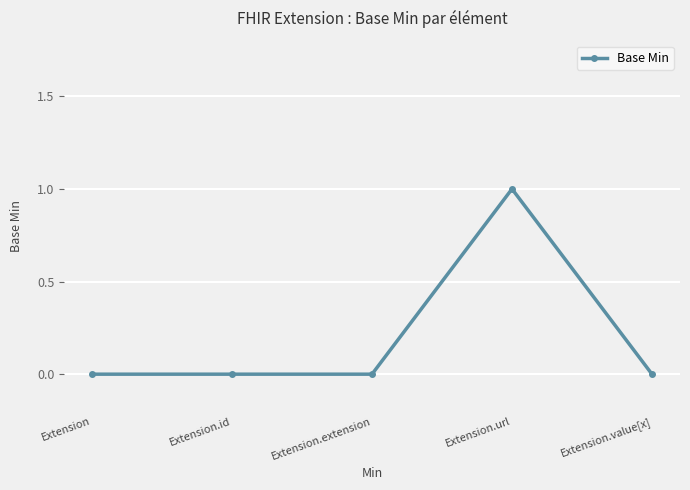

What is the sum of all values?

1